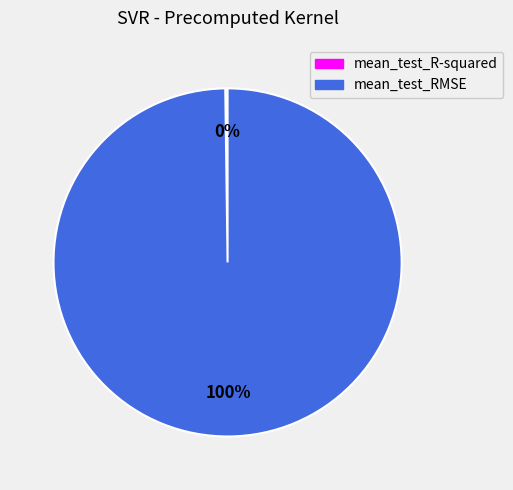

What percentage is the mean_test_RMSE slice, to the nearest percent?

100%